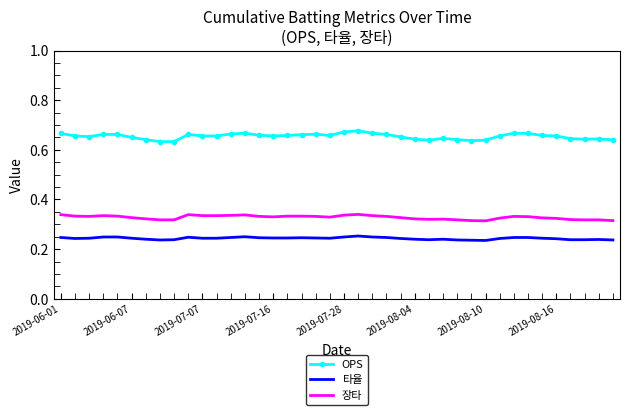

True or false: 장타 and 타율 intersect in this chart.

False